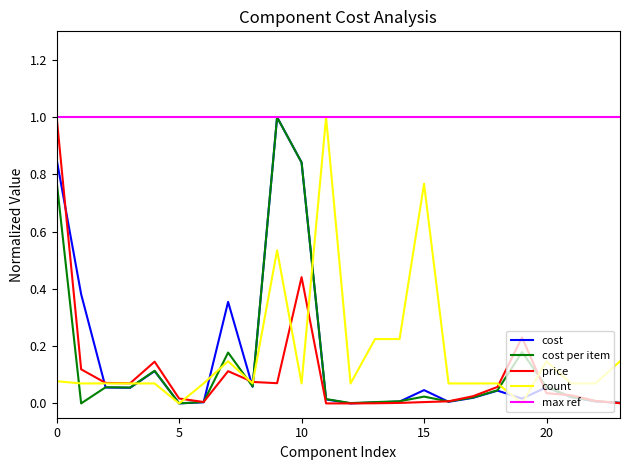

What is the highest value of the cost series?

1.0